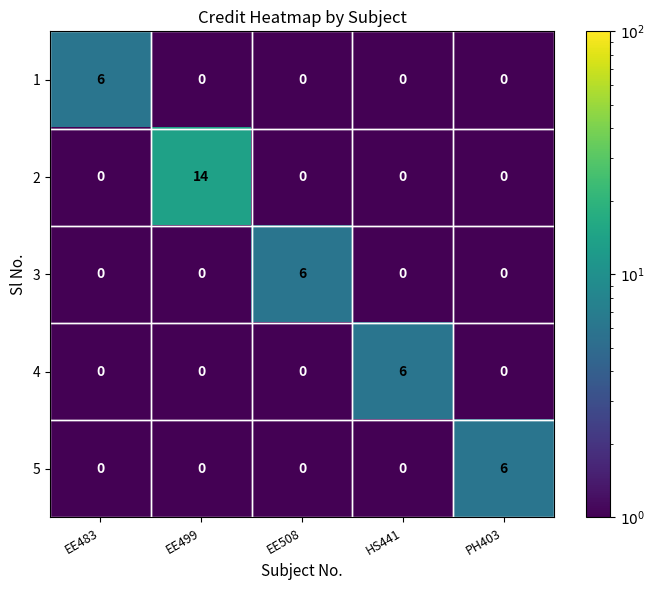

What is the maximum value for 4?

6